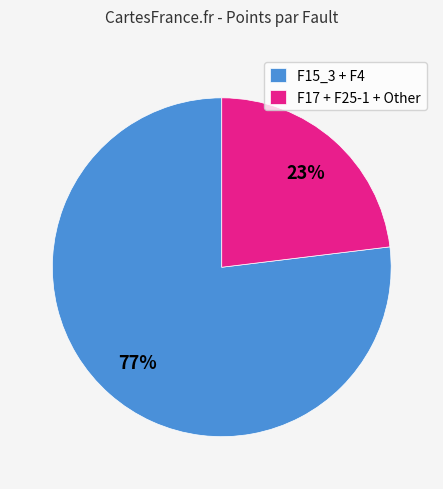

To the nearest percent, what percentage of the pie is F15_3 + F4?

77%